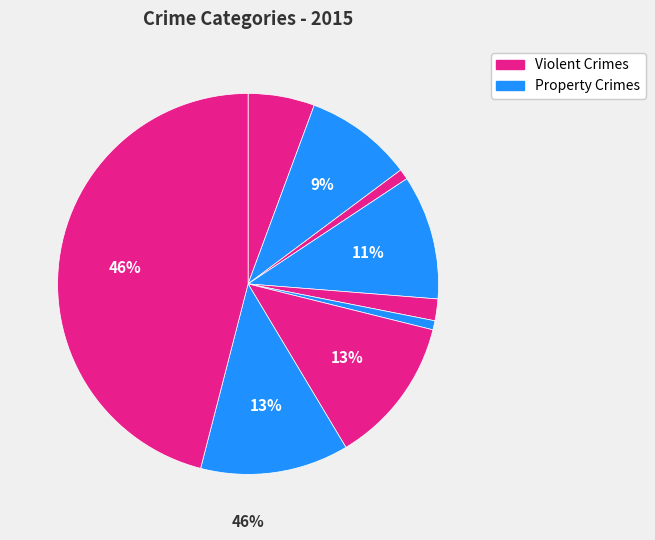

How many slices are in this pie chart?

9